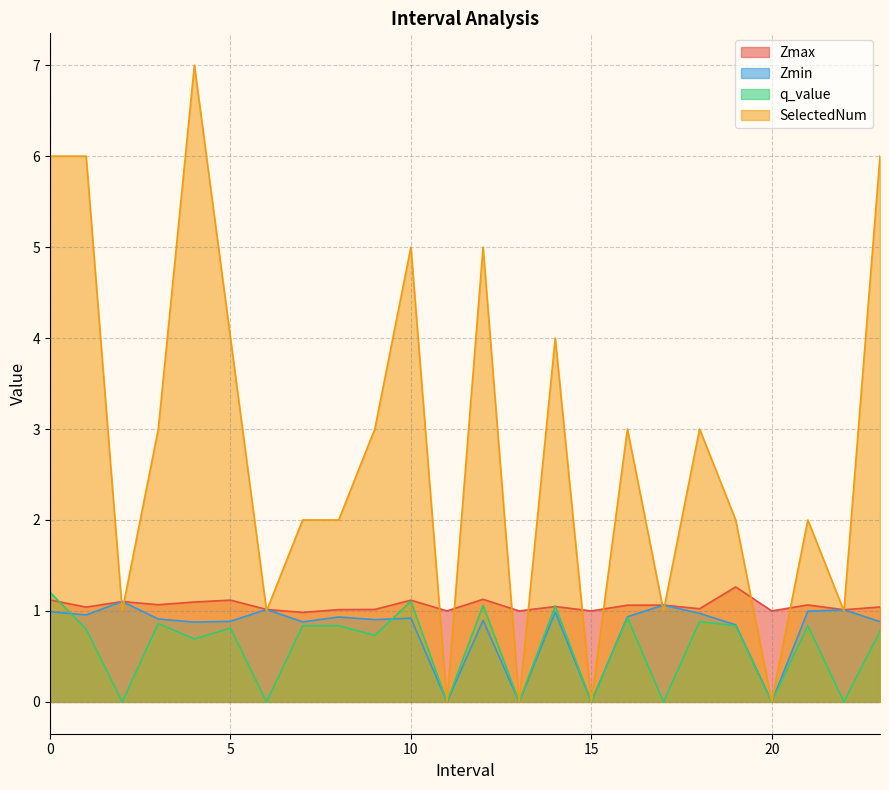

Which series has the largest range (max minus min)?

SelectedNum